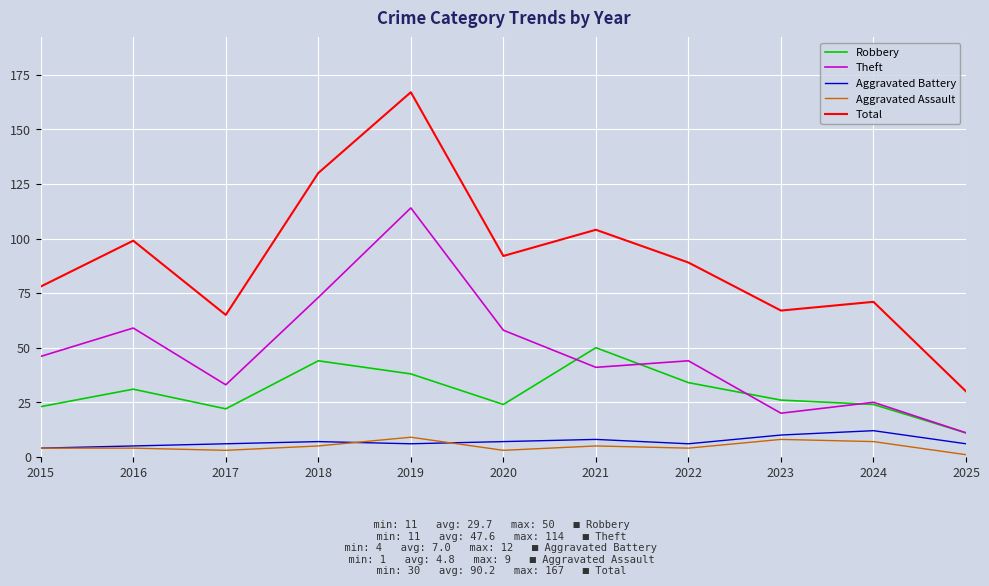

Which series has the widest spread of values?

Total